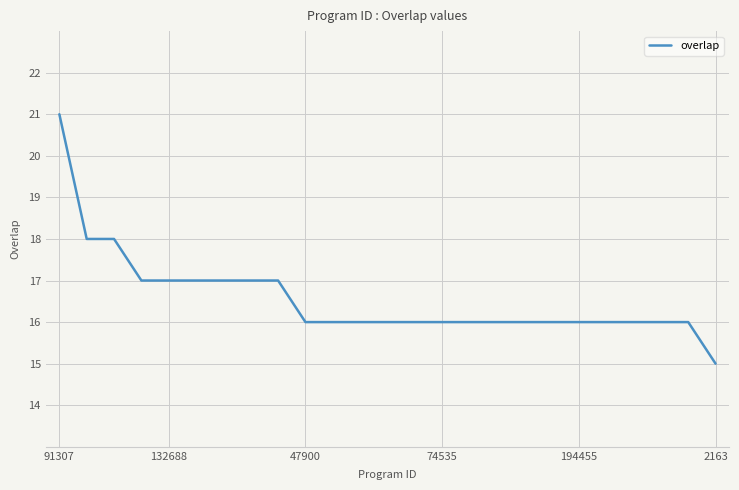

What is the maximum value shown in the chart?

21